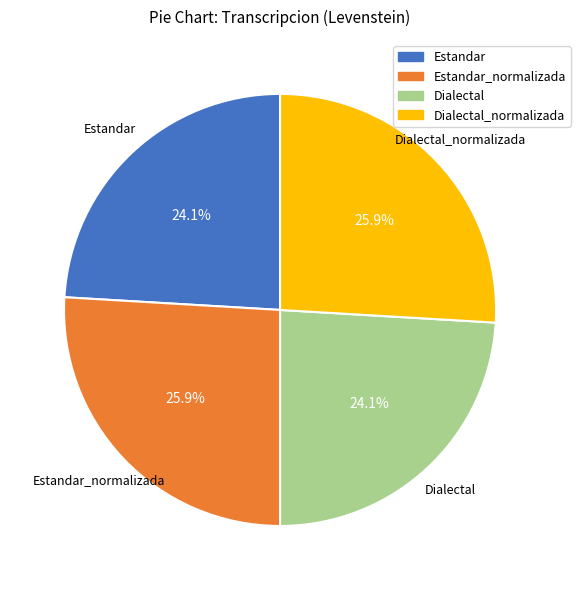

To the nearest percent, what is the average slice percentage?

25%